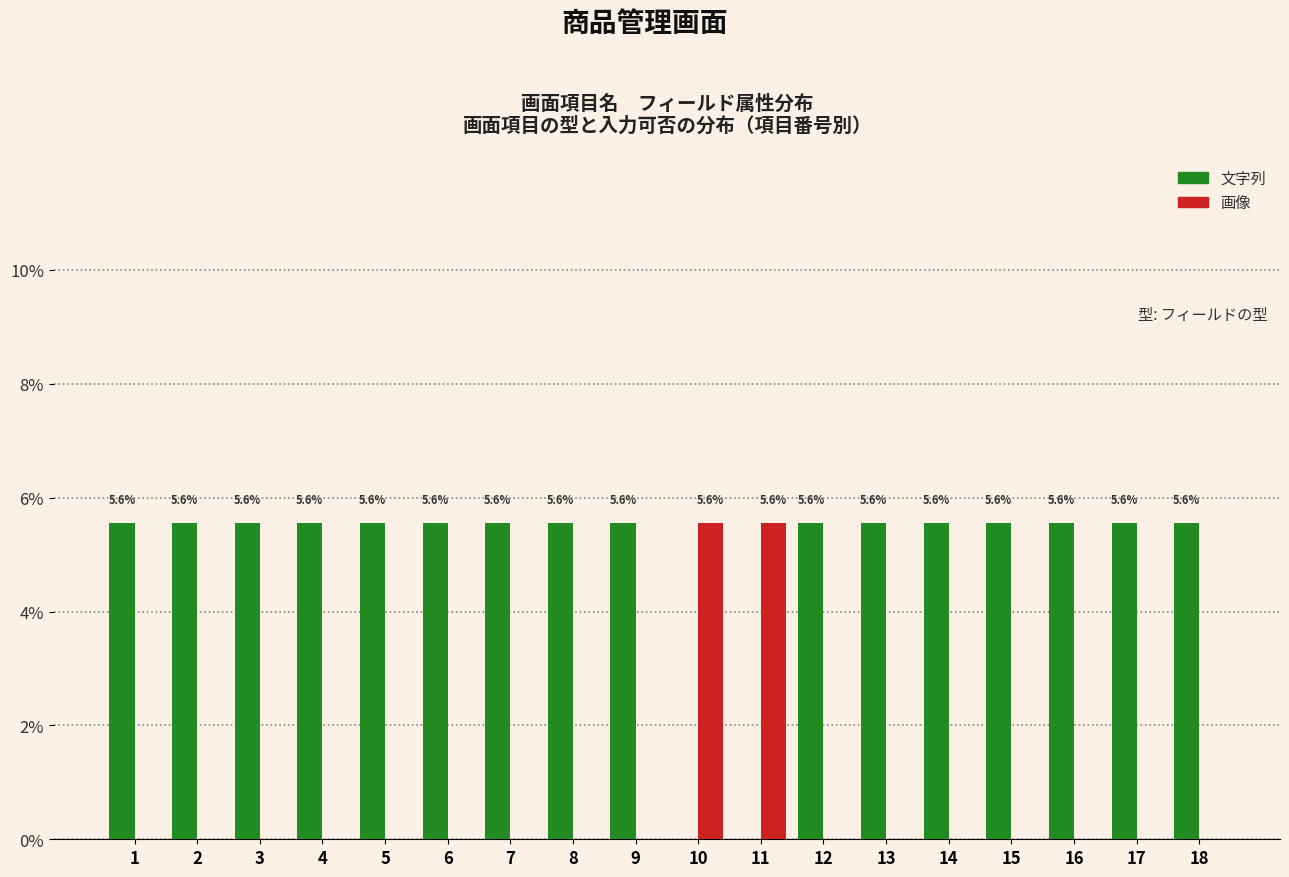

Reading left to right, list all the values displayed in this chart.

文字列: 1=5.6	2=5.6	3=5.6	4=5.6	5=5.6	6=5.6	7=5.6	8=5.6	9=5.6	10=0.0	11=0.0	12=5.6	13=5.6	14=5.6	15=5.6	16=5.6	17=5.6	18=5.6
画像: 1=0.0	2=0.0	3=0.0	4=0.0	5=0.0	6=0.0	7=0.0	8=0.0	9=0.0	10=5.6	11=5.6	12=0.0	13=0.0	14=0.0	15=0.0	16=0.0	17=0.0	18=0.0